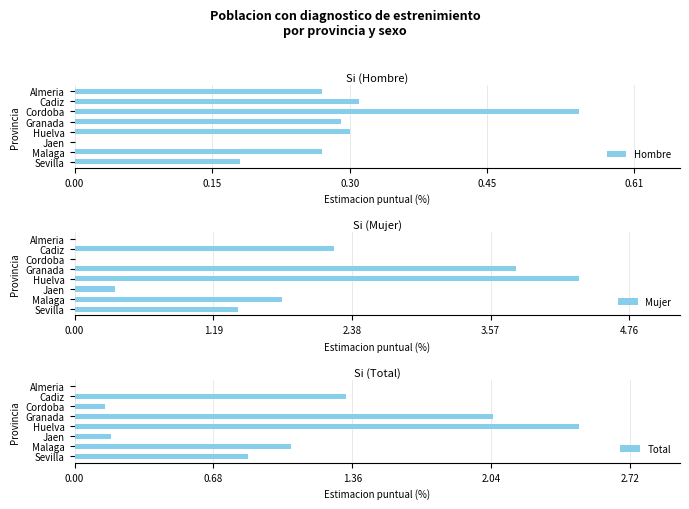

At how many categories does at least one series exceed 2?

3